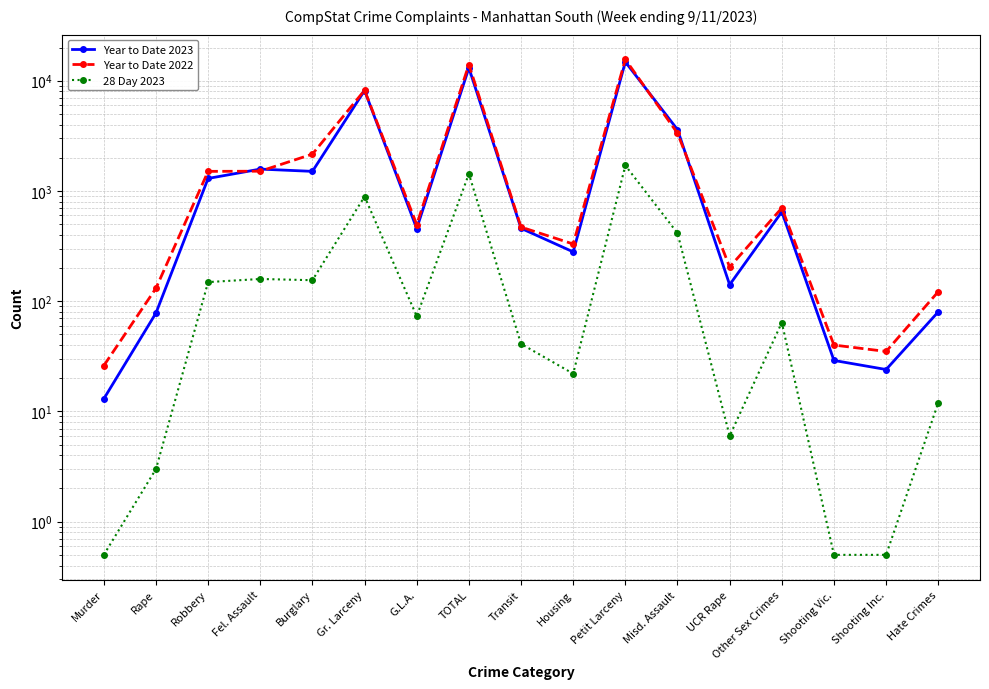

What is the difference between the highest and lowest values at Petit Larceny?

13895.0